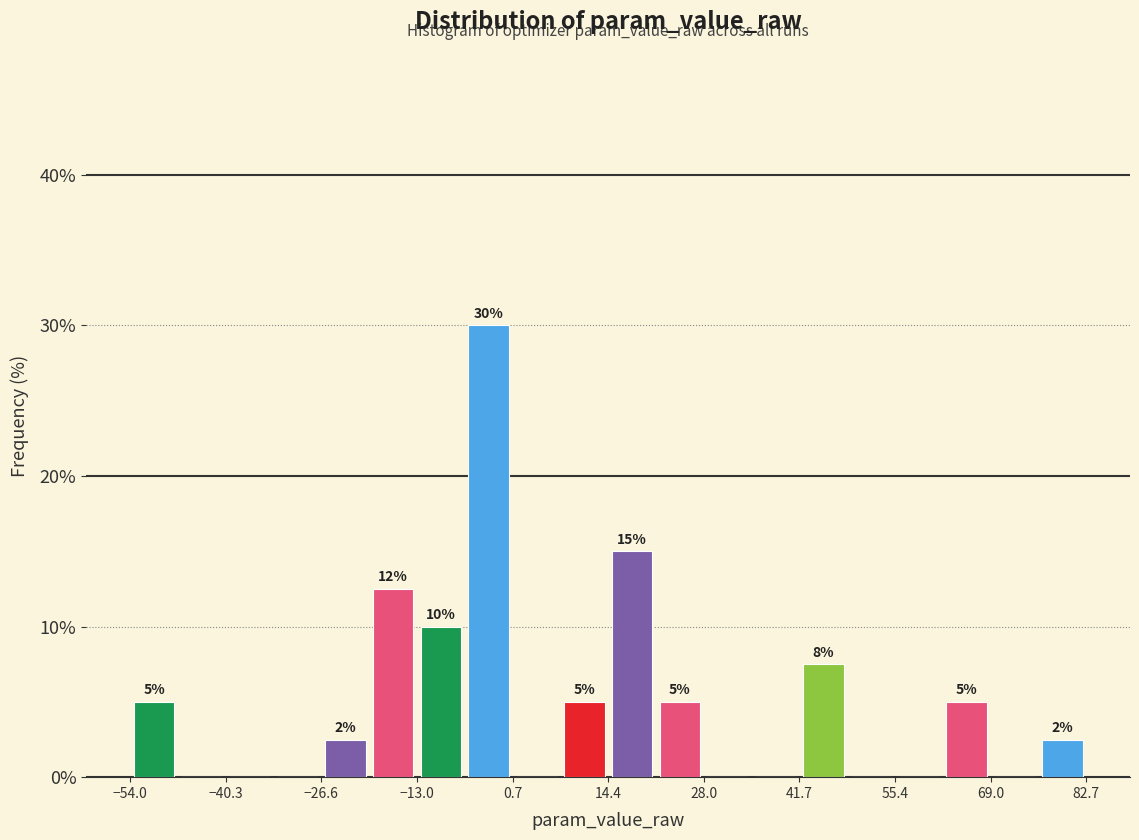

Read against the x-axis, roughly where is the centre of the tallest bar?

-2